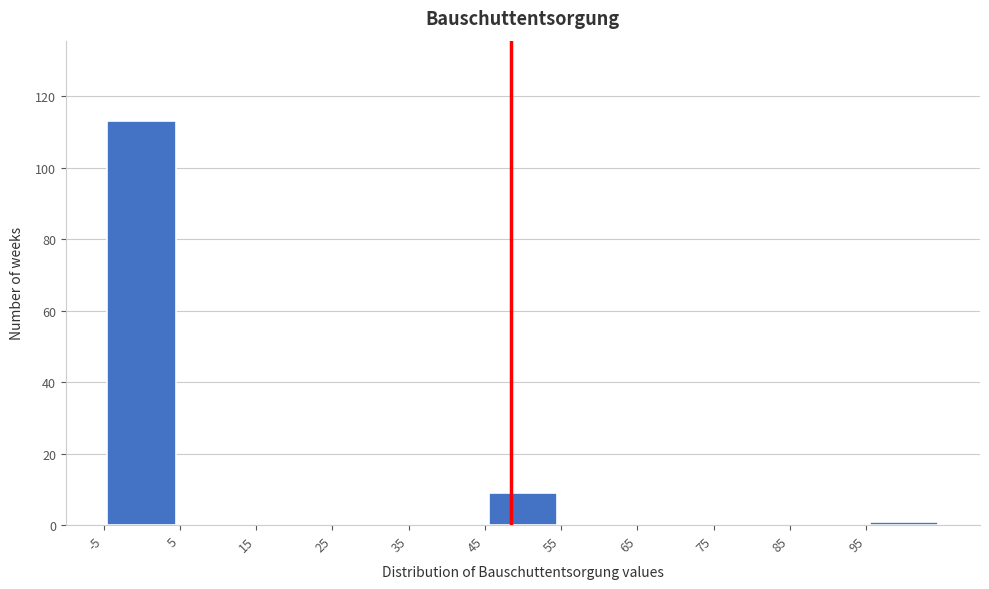

How tall is the bar that spans -5 to 5 on the x-axis? The values are not printed on the chart, so give them approximately, as read against the axis.

114